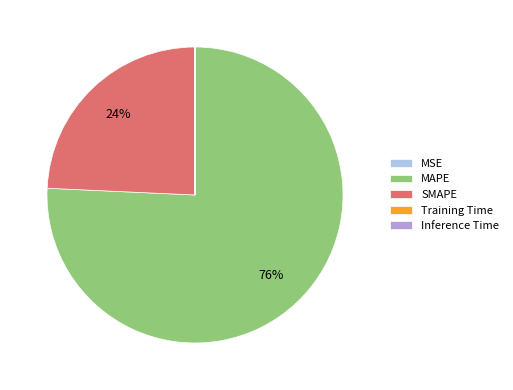

To the nearest percent, what is the difference between the largest and smallest slice percentages?

76%